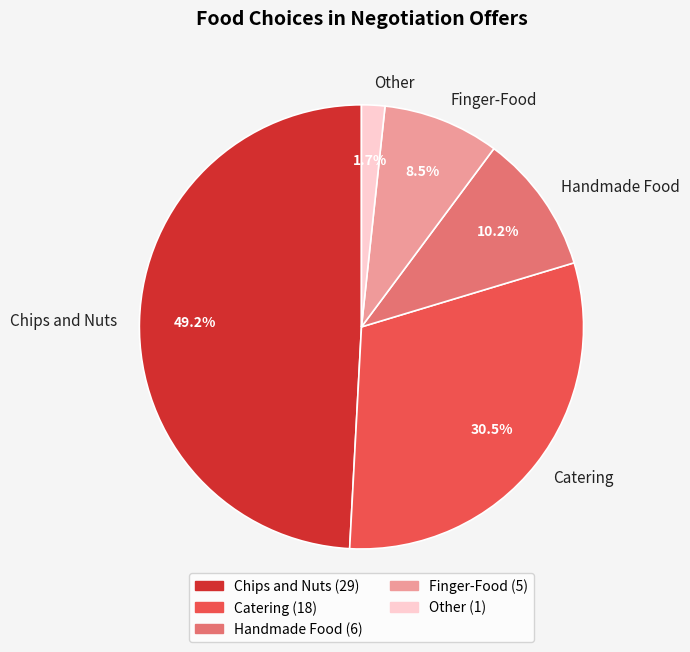

To the nearest percent, what portion does Other represent?

2%